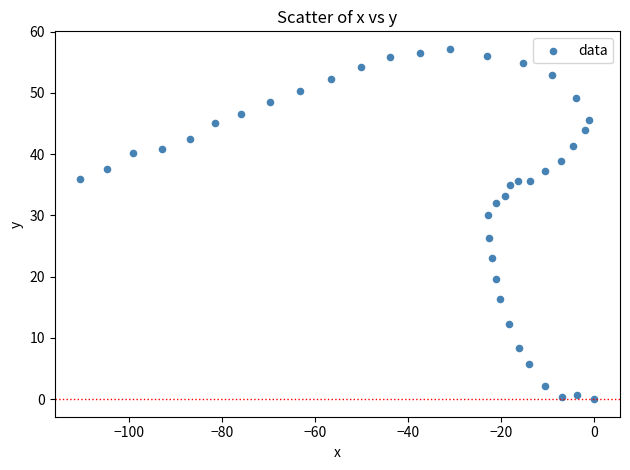

What is the range of X values (max minus min)?

110.4